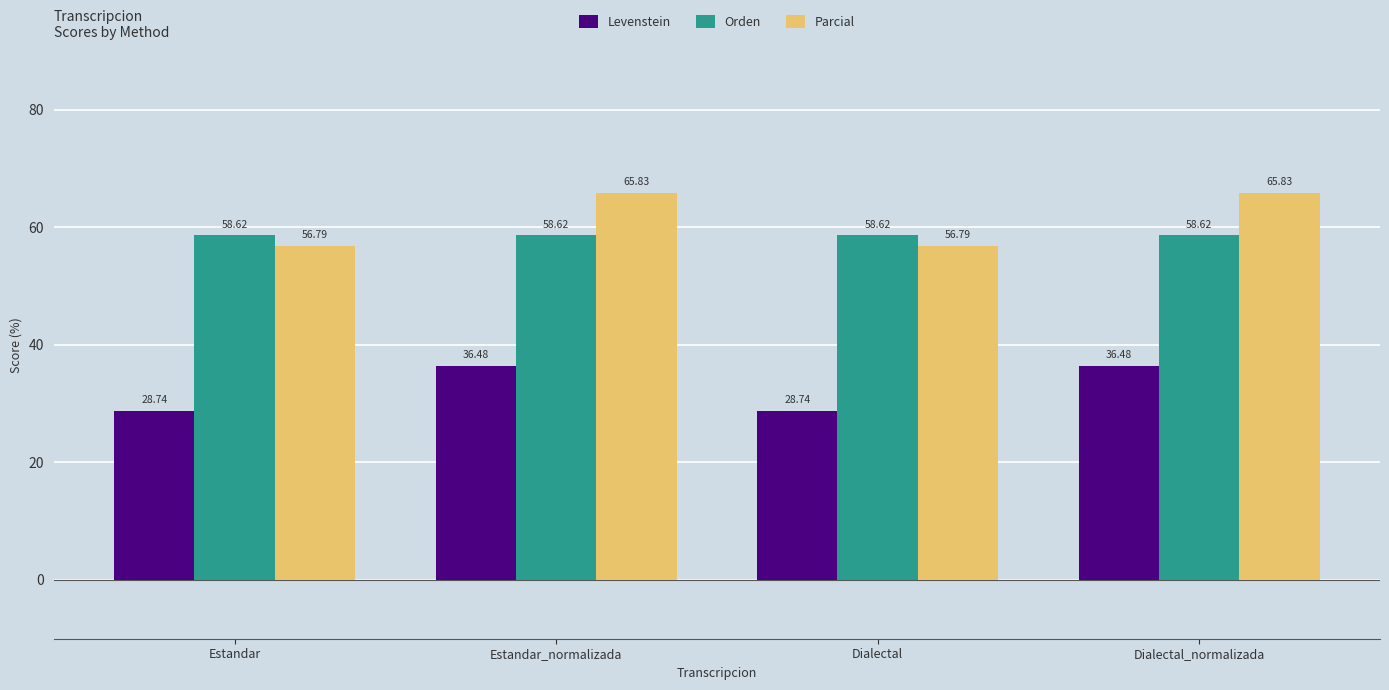

What is the label of the 4th bar from the left?

Dialectal_normalizada